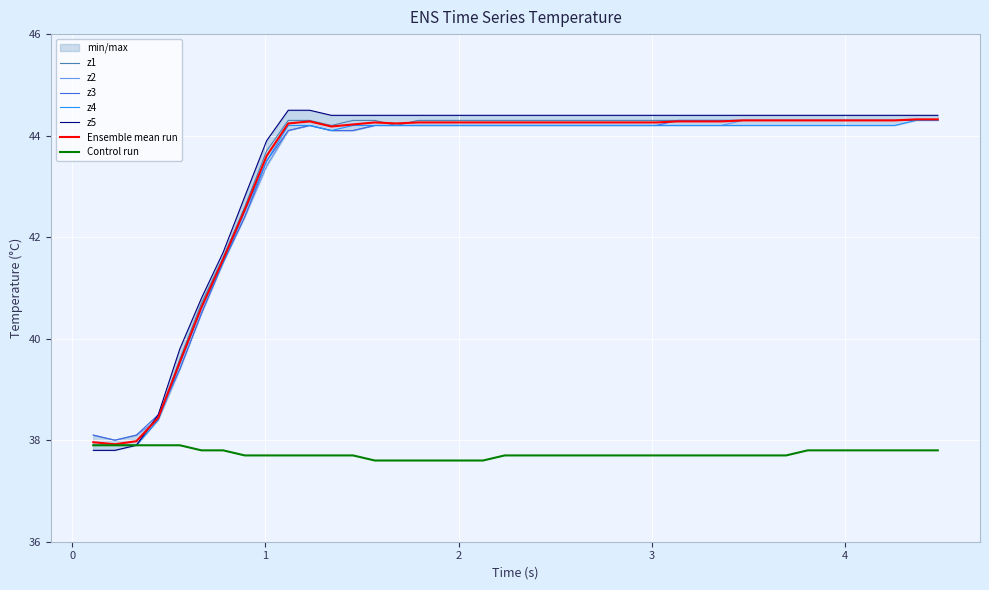

Which series ends up on top after the final intersection of z4 and z3?

z4